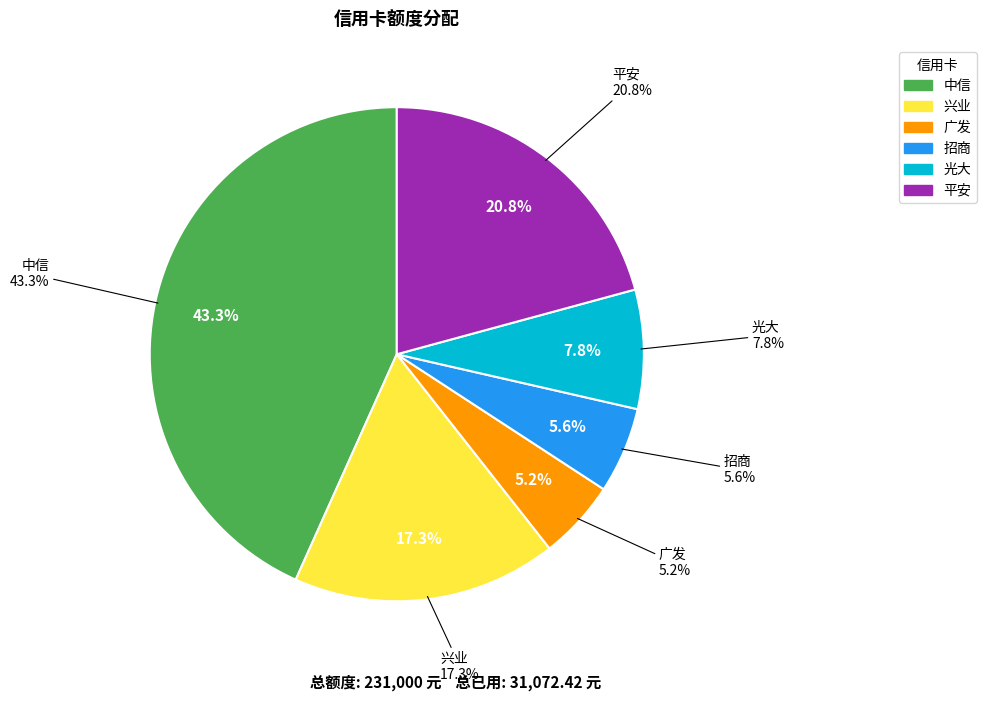

To the nearest percent, what is the difference between the largest and smallest slice percentages?

38%